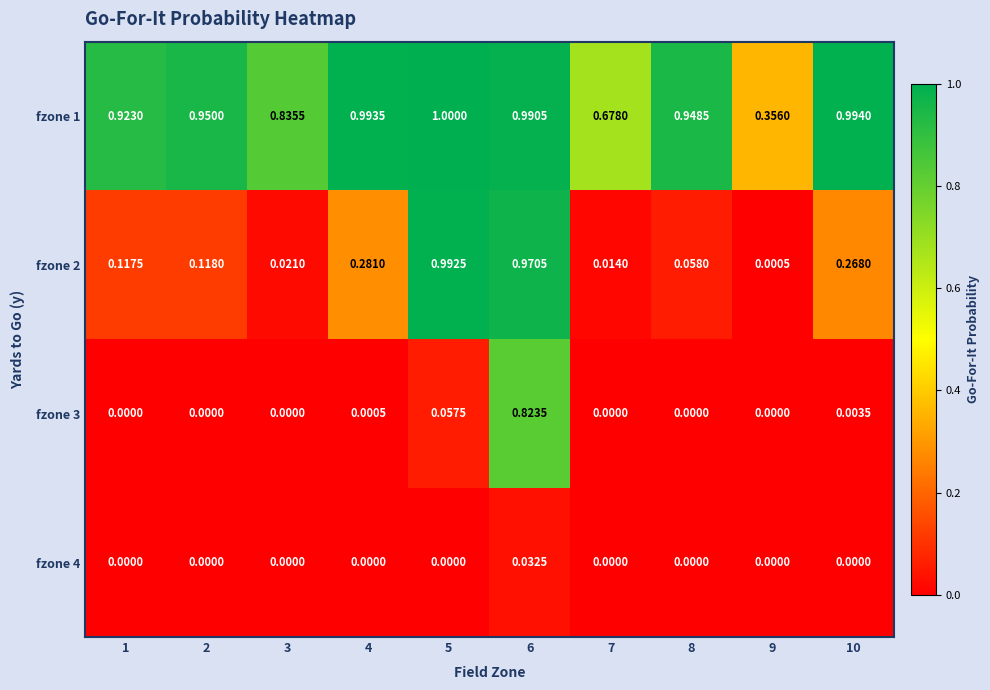

Is the value of fzone 1 at 6 greater than the value of fzone 2 at 2?

Yes